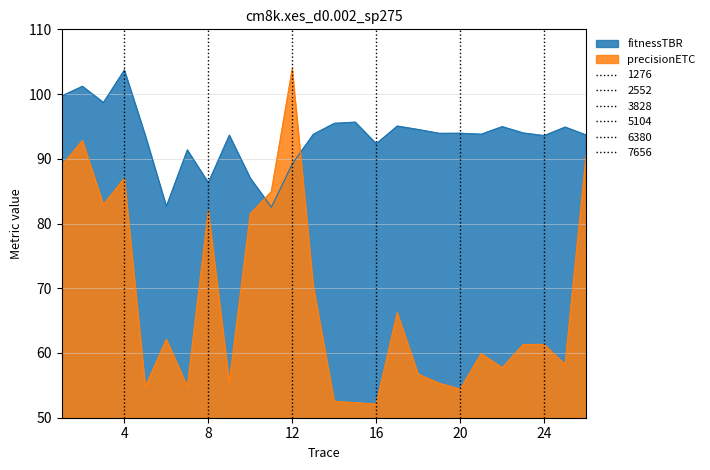

True or false: the data has more than 1 interior local peaks.

True